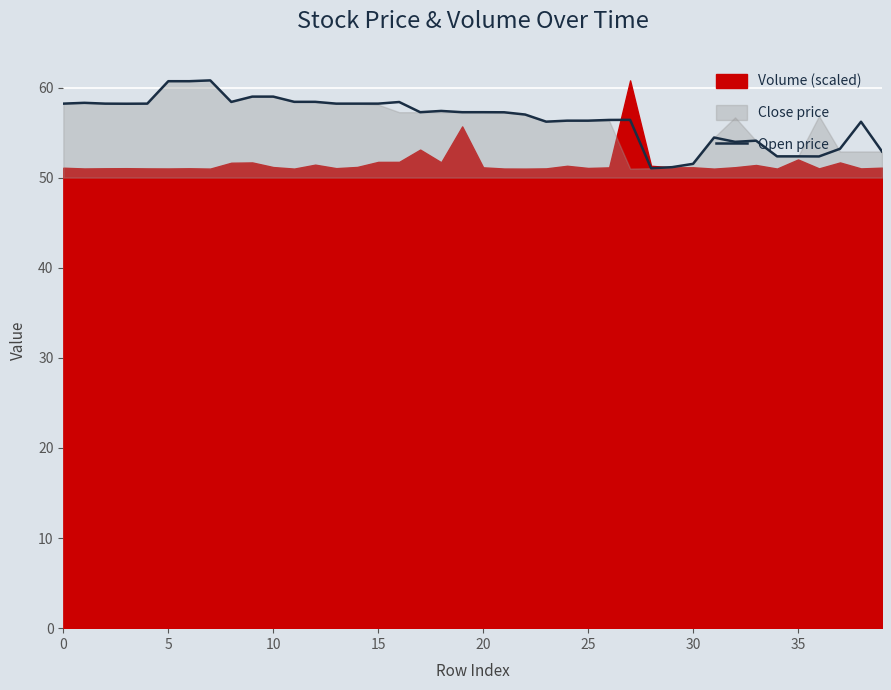

The value of Open price at 15 is 58.2. True or false?

True